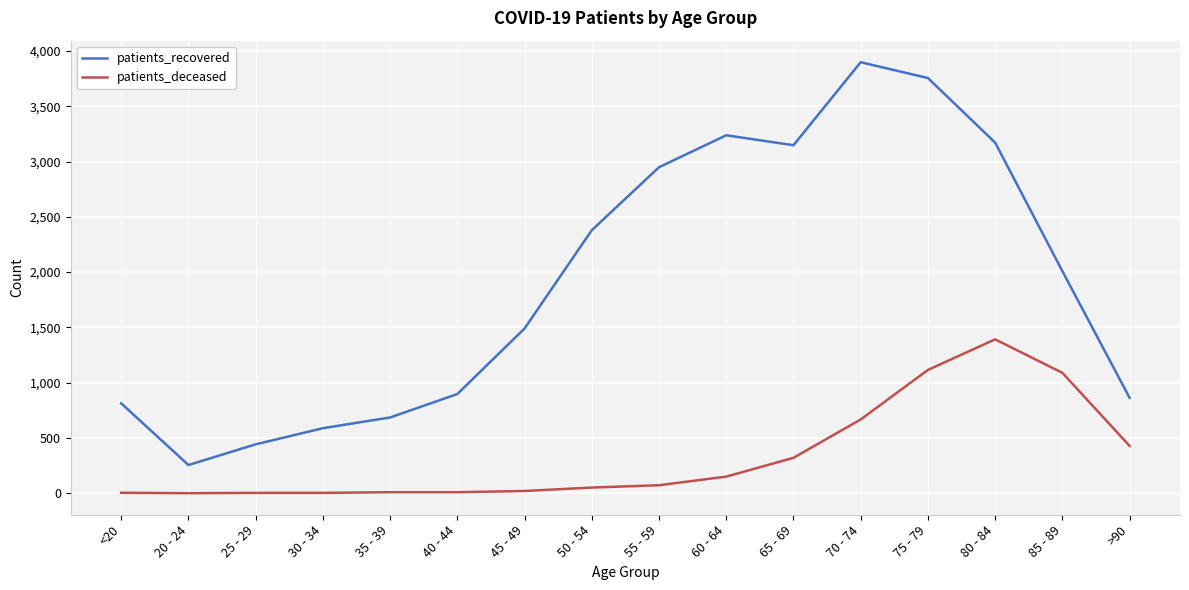

Which series has the largest range (max minus min)?

patients_recovered